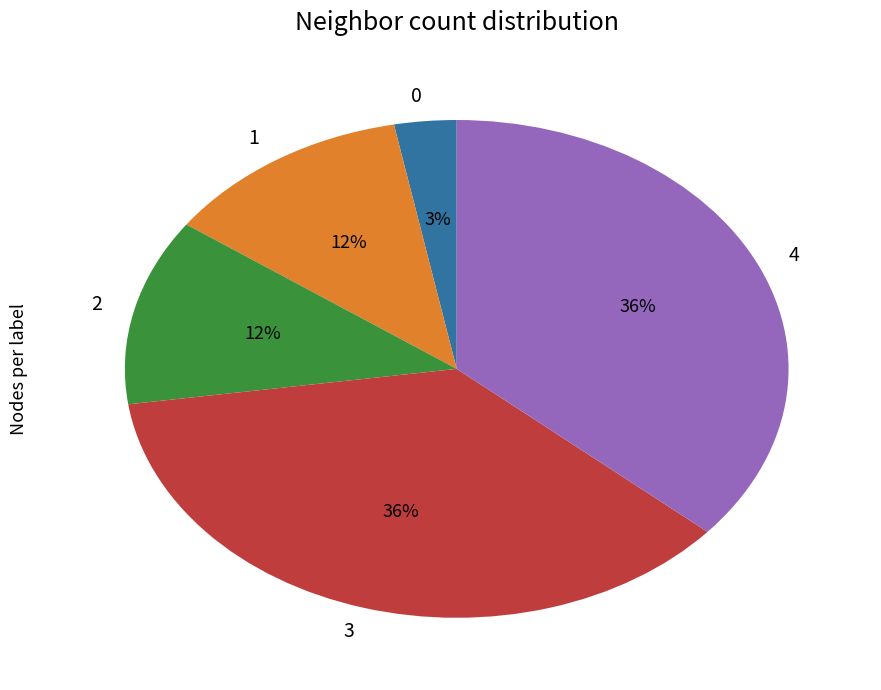

Is 2 the majority of the pie?

No